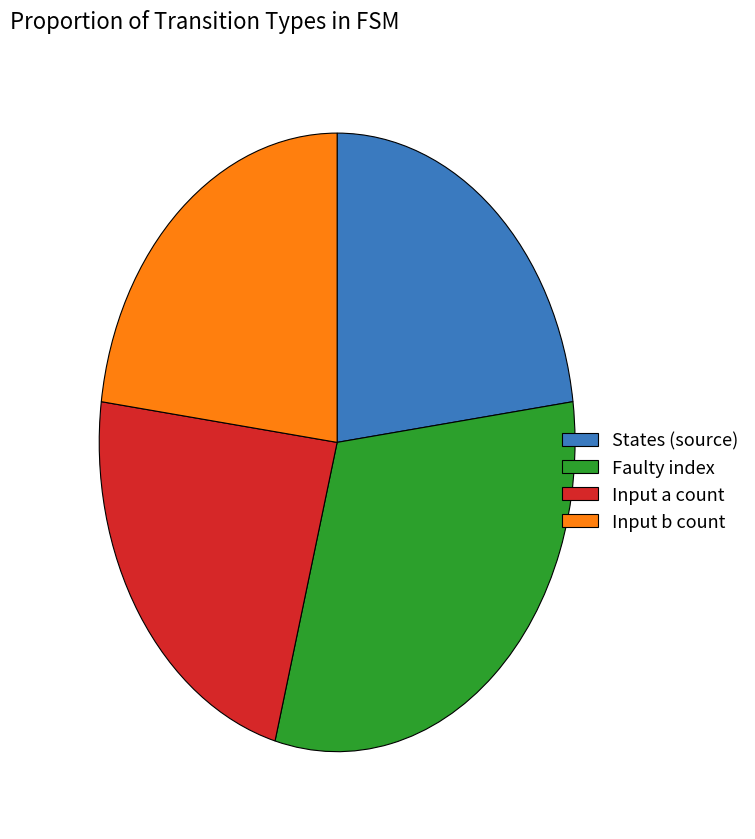

Is there any slice that represents more than half of the pie?

No